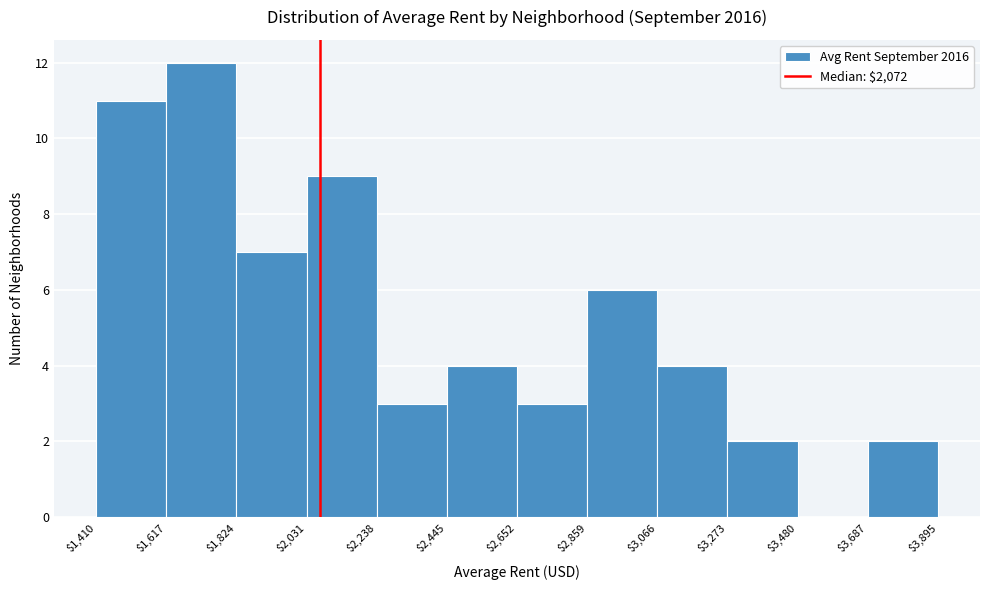

Reading left to right, transcribe this chart: for each bar, give the range it covers on the x-axis and its height. The values are not printed on the chart, so give them approximately, as read against the axis.

$1,410 to $1,617: 11
$1,617 to $1,824: 12
$1,824 to $2,031: 7
$2,031 to $2,238: 9
$2,238 to $2,445: 3
$2,445 to $2,652: 4
$2,652 to $2,859: 3
$2,859 to $3,066: 6
$3,066 to $3,273: 4
$3,273 to $3,480: 2
$3,480 to $3,687: 0
$3,687 to $3,895: 2